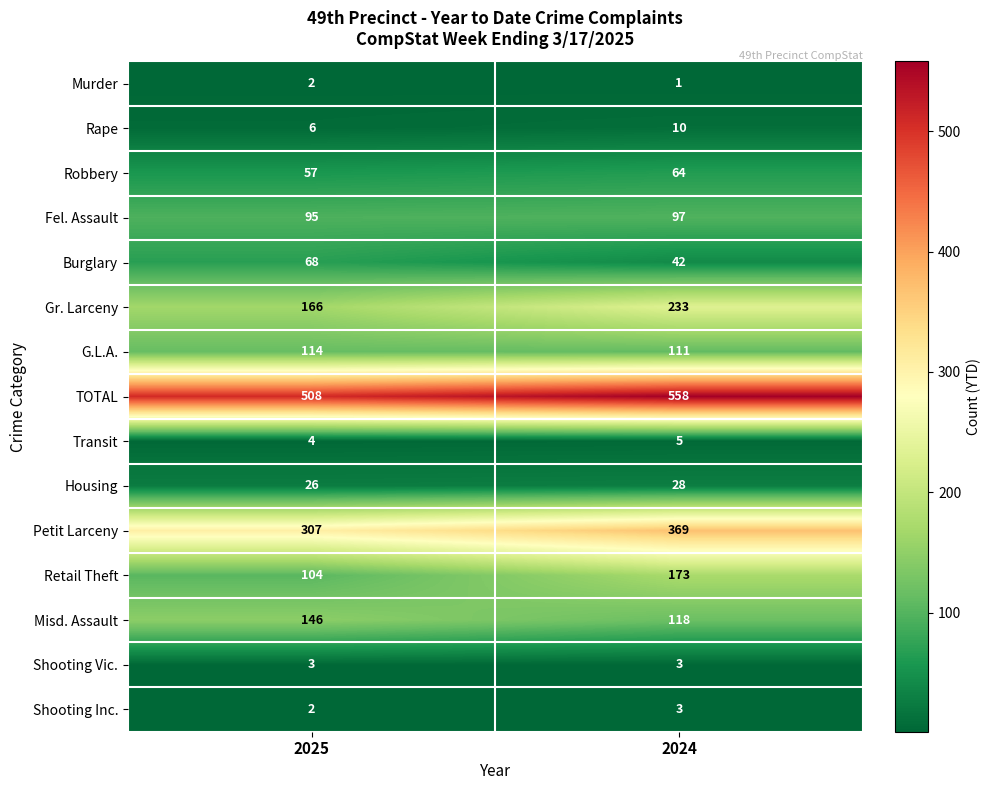

Reading left to right, what are all the values shown in this chart?

Murder: 2	1
Rape: 6	10
Robbery: 57	64
Fel. Assault: 95	97
Burglary: 68	42
Gr. Larceny: 166	233
G.L.A.: 114	111
TOTAL: 508	558
Transit: 4	5
Housing: 26	28
Petit Larceny: 307	369
Retail Theft: 104	173
Misd. Assault: 146	118
Shooting Vic.: 3	3
Shooting Inc.: 2	3